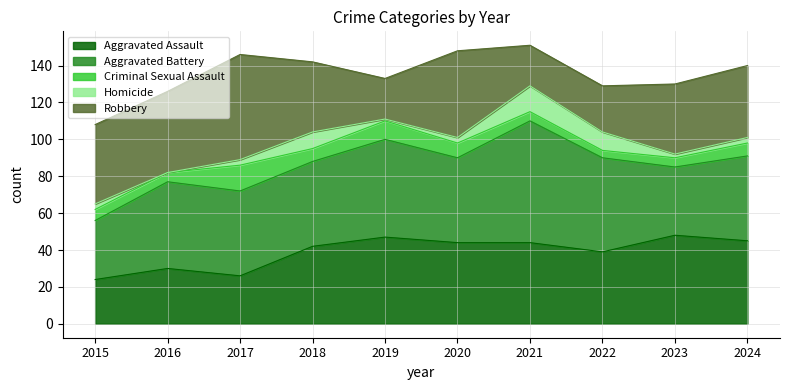

Which label corresponds to the largest value in the chart?

2021